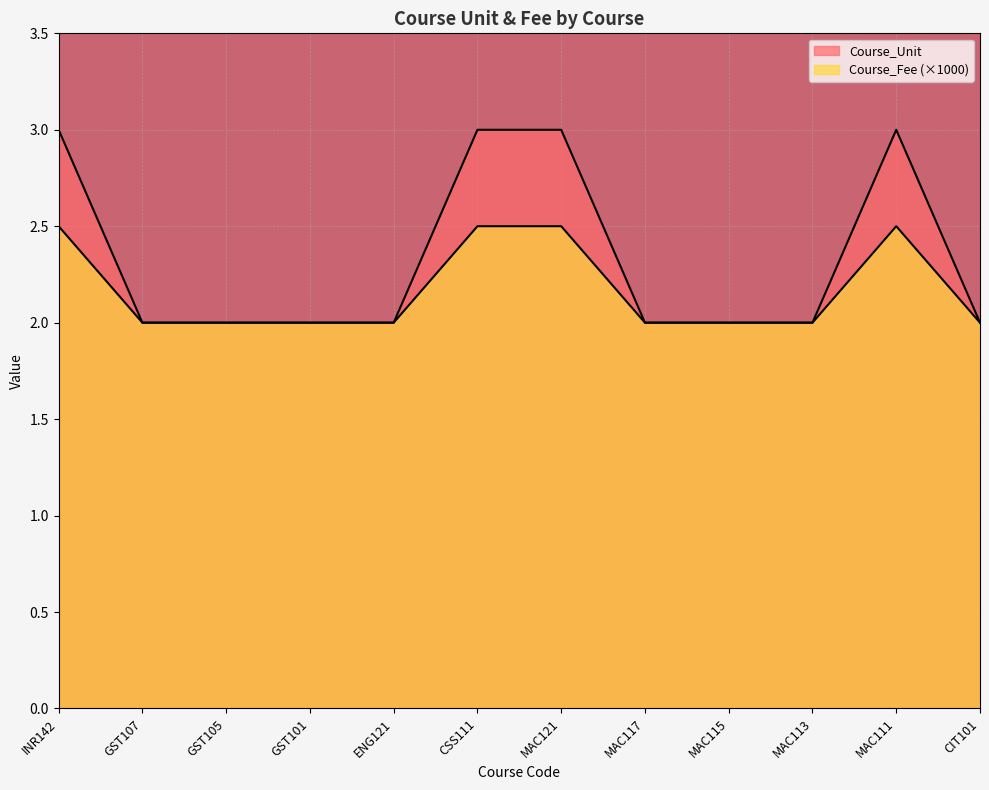

Which series has the largest total across all categories?

Course_Unit